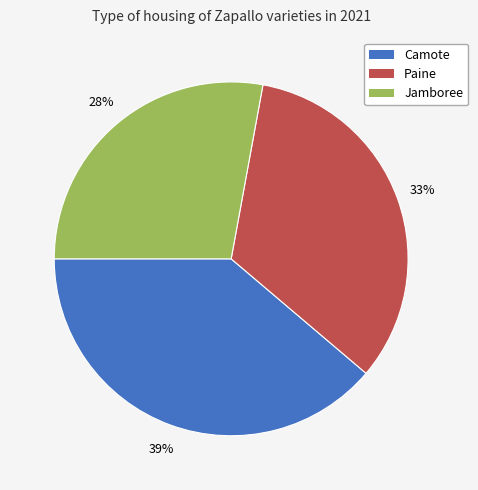

To the nearest percent, what is the combined percentage of Camote and Paine?

72%